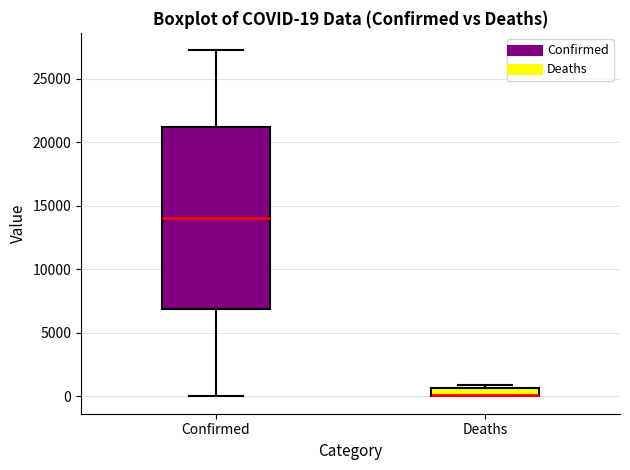

Comparing the boxes themselves (not the whiskers), which one is the tallest?

Confirmed